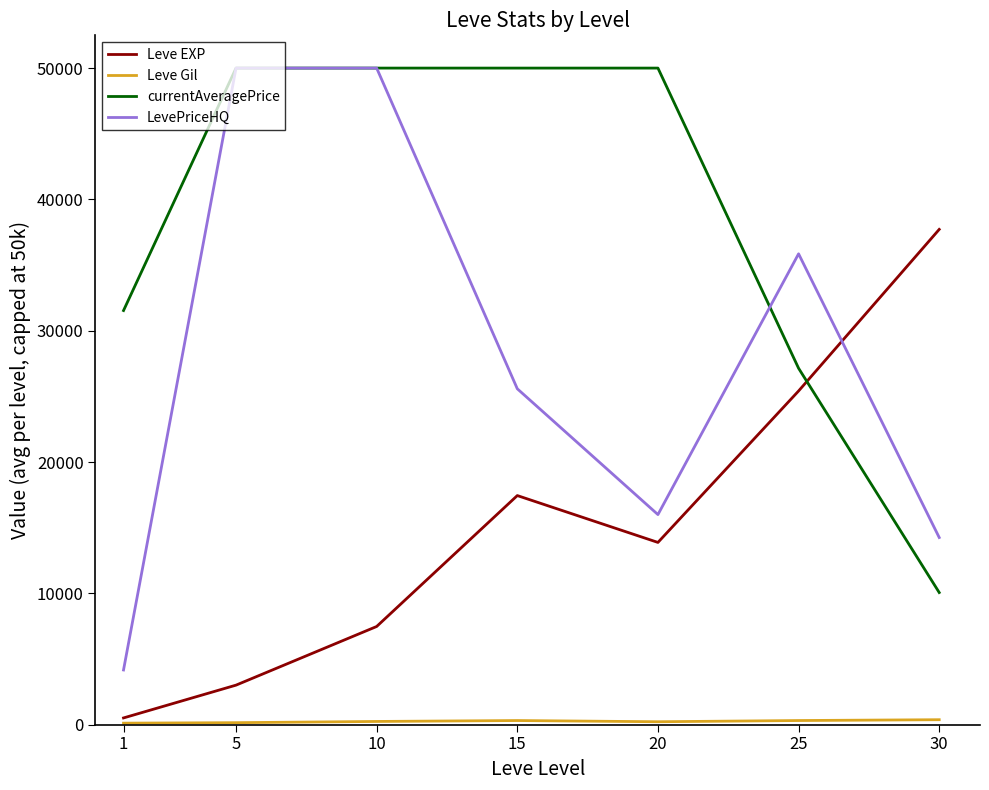

Which series has the widest spread of values?

LevePriceHQ